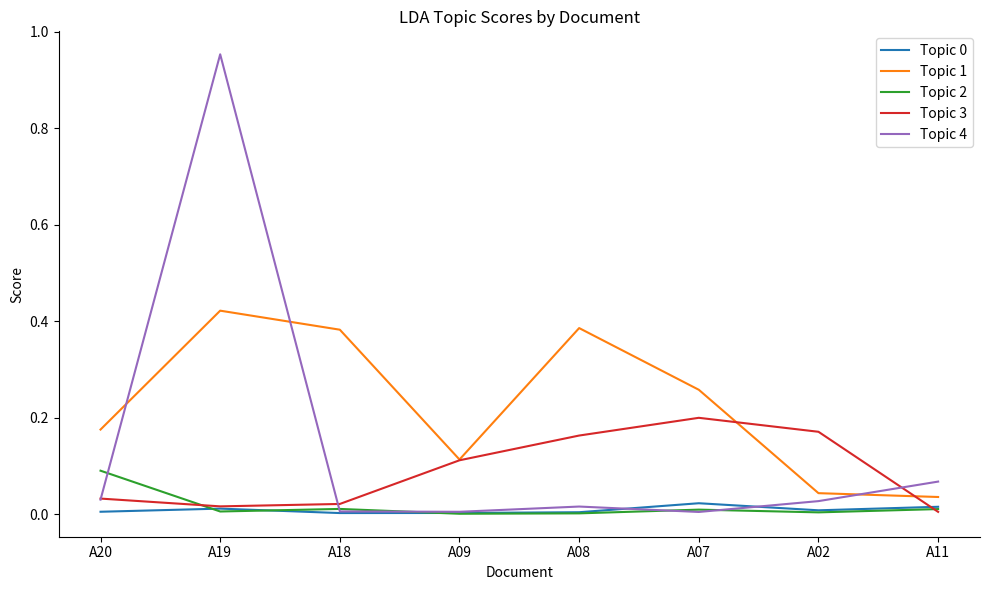

The Topic 0 series shows 0.0 at A19. True or false?

True